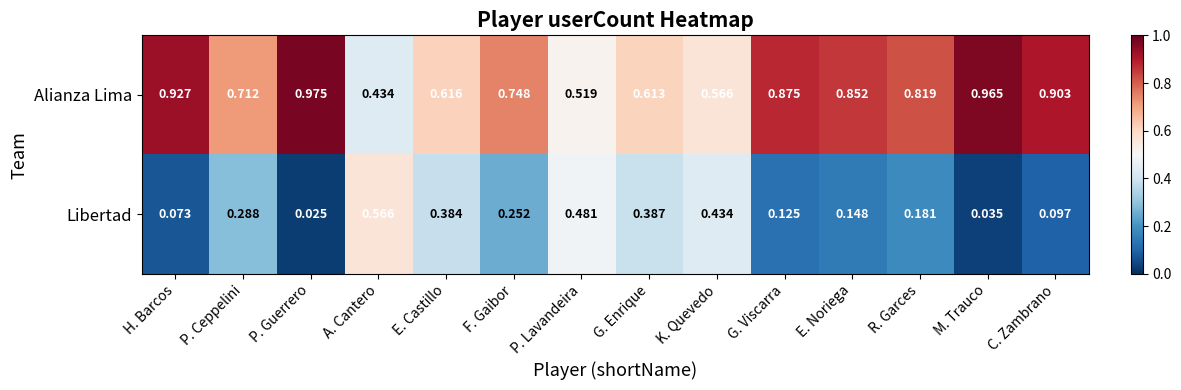

Which series has the largest total across all categories?

Alianza Lima